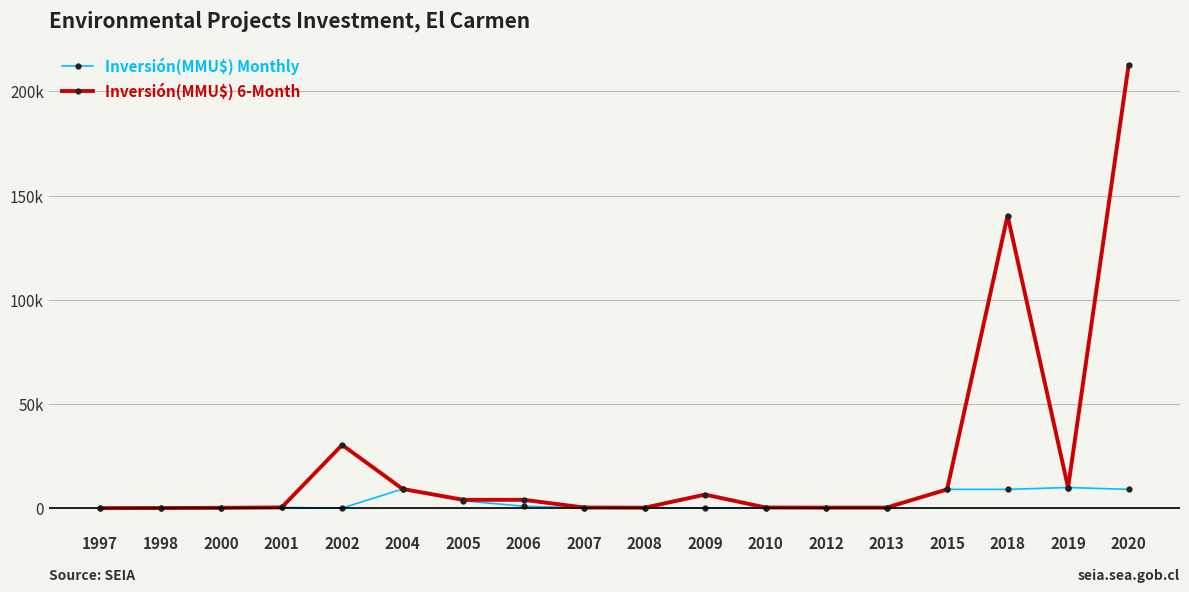

Does the chart have visible grid lines?

Yes